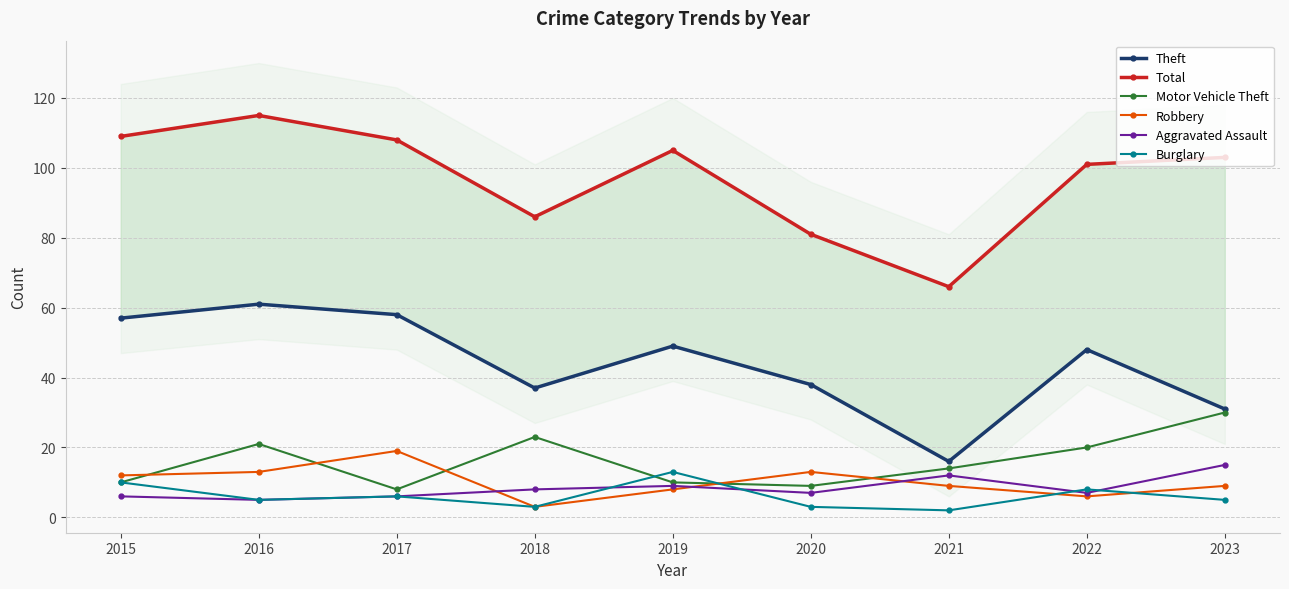

How many intersections are there between Aggravated Assault and Robbery?

3